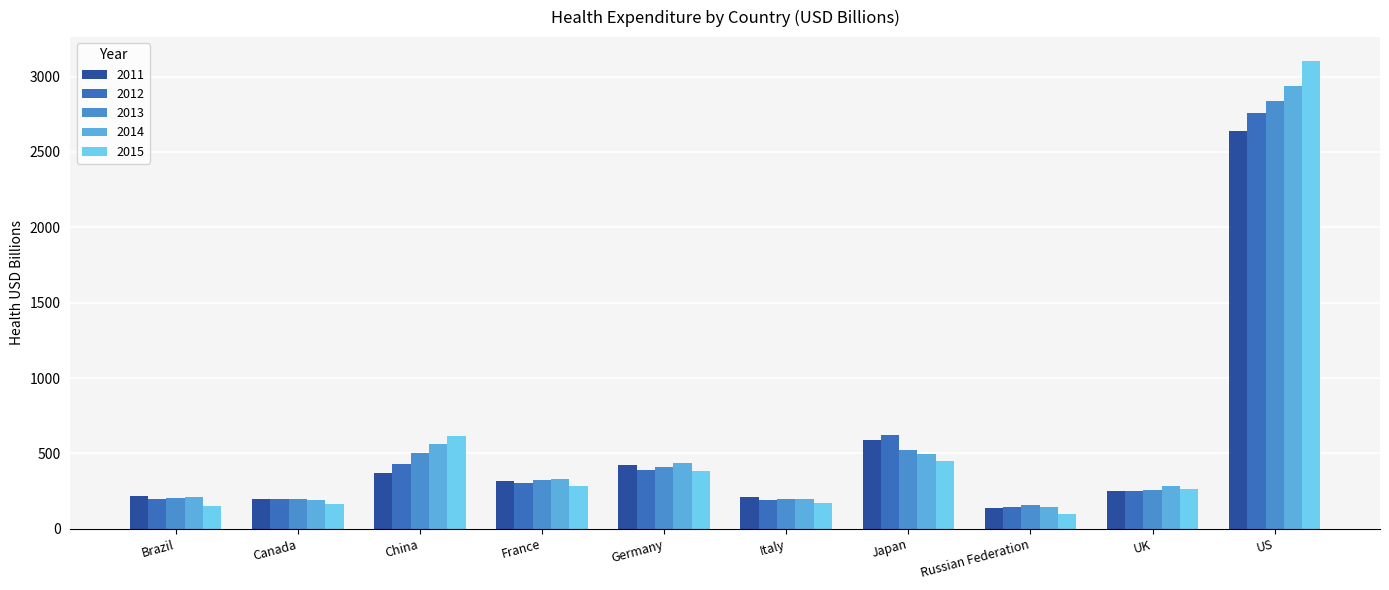

How many data points in 2014 are less than 329?

5